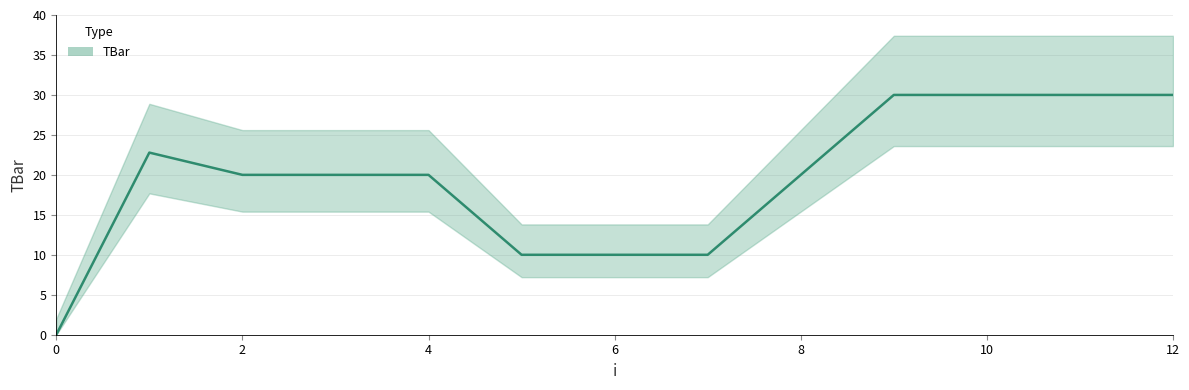

Count the values in the range 10 to 30.

12